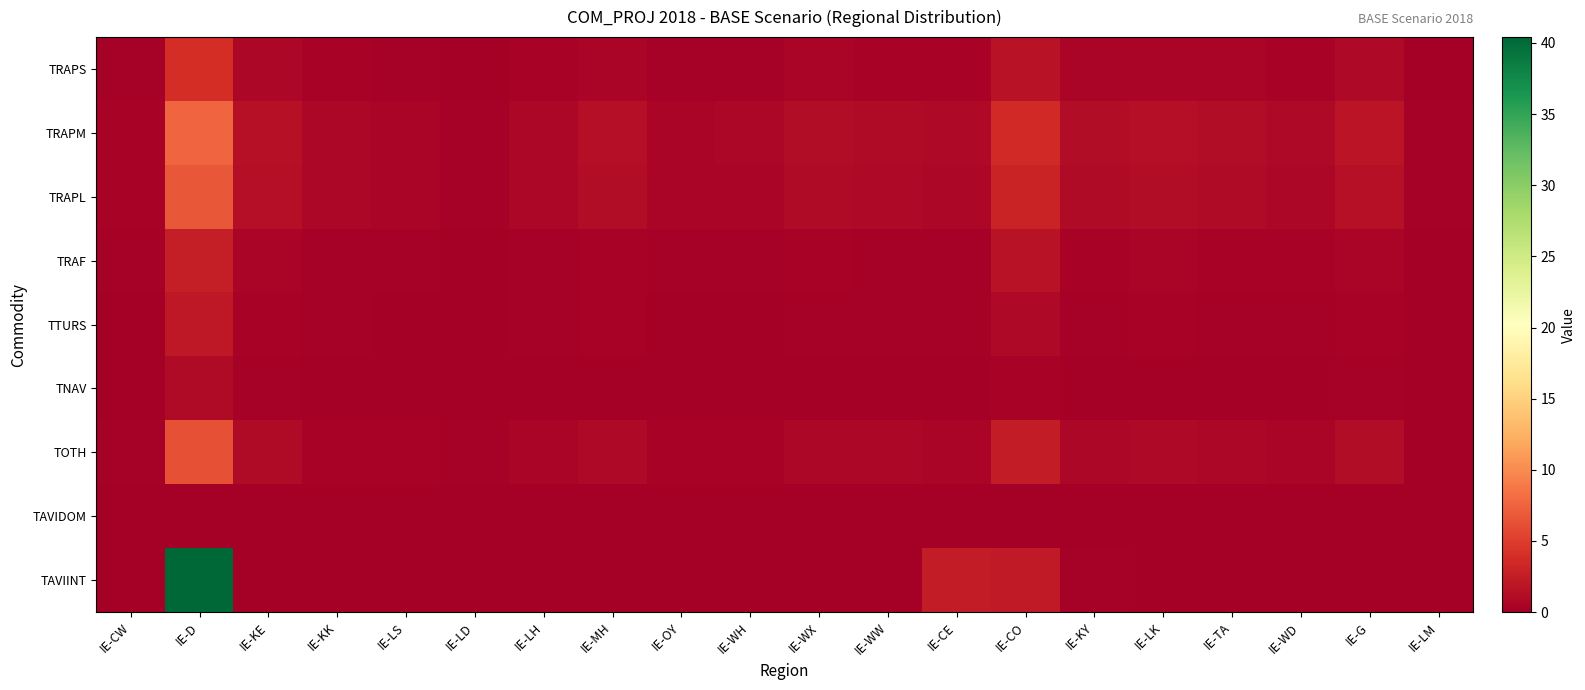

Reading left to right, extract all data points from this chart.

TRAPS: IE-CW=0.2	IE-D=3.8	IE-KE=0.7	IE-KK=0.3	IE-LS=0.3	IE-LD=0.1	IE-LH=0.4	IE-MH=0.6	IE-OY=0.3	IE-WH=0.3	IE-WX=0.5	IE-WW=0.4	IE-CE=0.4	IE-CO=1.6	IE-KY=0.5	IE-LK=0.6	IE-TA=0.5	IE-WD=0.4	IE-G=0.8	IE-LM=0.1
TRAPM: IE-CW=0.4	IE-D=7.6	IE-KE=1.6	IE-KK=0.7	IE-LS=0.6	IE-LD=0.3	IE-LH=0.8	IE-MH=1.3	IE-OY=0.6	IE-WH=0.6	IE-WX=1.1	IE-WW=1.0	IE-CE=0.9	IE-CO=3.5	IE-KY=1.2	IE-LK=1.3	IE-TA=1.3	IE-WD=0.8	IE-G=1.8	IE-LM=0.2
TRAPL: IE-CW=0.4	IE-D=6.7	IE-KE=1.3	IE-KK=0.6	IE-LS=0.5	IE-LD=0.2	IE-LH=0.7	IE-MH=1.1	IE-OY=0.5	IE-WH=0.5	IE-WX=1.0	IE-WW=0.8	IE-CE=0.7	IE-CO=3.0	IE-KY=1.0	IE-LK=1.1	IE-TA=1.1	IE-WD=0.7	IE-G=1.6	IE-LM=0.2
TRAF: IE-CW=0.2	IE-D=2.7	IE-KE=0.5	IE-KK=0.3	IE-LS=0.2	IE-LD=0.1	IE-LH=0.3	IE-MH=0.4	IE-OY=0.2	IE-WH=0.2	IE-WX=0.5	IE-WW=0.3	IE-CE=0.3	IE-CO=1.6	IE-KY=0.4	IE-LK=0.5	IE-TA=0.4	IE-WD=0.4	IE-G=0.6	IE-LM=0.1
TTURS: IE-CW=0.1	IE-D=2.2	IE-KE=0.4	IE-KK=0.2	IE-LS=0.1	IE-LD=0.1	IE-LH=0.2	IE-MH=0.3	IE-OY=0.1	IE-WH=0.1	IE-WX=0.2	IE-WW=0.2	IE-CE=0.2	IE-CO=0.9	IE-KY=0.2	IE-LK=0.3	IE-TA=0.3	IE-WD=0.2	IE-G=0.4	IE-LM=0.1
TNAV: IE-CW=0.0	IE-D=1.0	IE-KE=0.2	IE-KK=0.1	IE-LS=0.1	IE-LD=0.0	IE-LH=0.1	IE-MH=0.1	IE-OY=0.1	IE-WH=0.1	IE-WX=0.1	IE-WW=0.1	IE-CE=0.1	IE-CO=0.4	IE-KY=0.1	IE-LK=0.1	IE-TA=0.1	IE-WD=0.1	IE-G=0.2	IE-LM=0.0
TOTH: IE-CW=0.3	IE-D=6.2	IE-KE=1.0	IE-KK=0.5	IE-LS=0.4	IE-LD=0.2	IE-LH=0.6	IE-MH=0.9	IE-OY=0.4	IE-WH=0.4	IE-WX=0.7	IE-WW=0.7	IE-CE=0.5	IE-CO=2.5	IE-KY=0.7	IE-LK=0.9	IE-TA=0.7	IE-WD=0.5	IE-G=1.2	IE-LM=0.1
TAVIDOM: IE-CW=0.0	IE-D=0.1	IE-KE=0.0	IE-KK=0.0	IE-LS=0.0	IE-LD=0.0	IE-LH=0.0	IE-MH=0.0	IE-OY=0.0	IE-WH=0.0	IE-WX=0.0	IE-WW=0.0	IE-CE=0.0	IE-CO=0.0	IE-KY=0.0	IE-LK=0.0	IE-TA=0.0	IE-WD=0.0	IE-G=0.0	IE-LM=0.0
TAVIINT: IE-CW=0.0	IE-D=40.4	IE-KE=0.0	IE-KK=0.0	IE-LS=0.0	IE-LD=0.0	IE-LH=0.0	IE-MH=0.0	IE-OY=0.0	IE-WH=0.0	IE-WX=0.0	IE-WW=0.0	IE-CE=2.4	IE-CO=2.2	IE-KY=0.2	IE-LK=0.0	IE-TA=0.0	IE-WD=0.0	IE-G=0.0	IE-LM=0.0